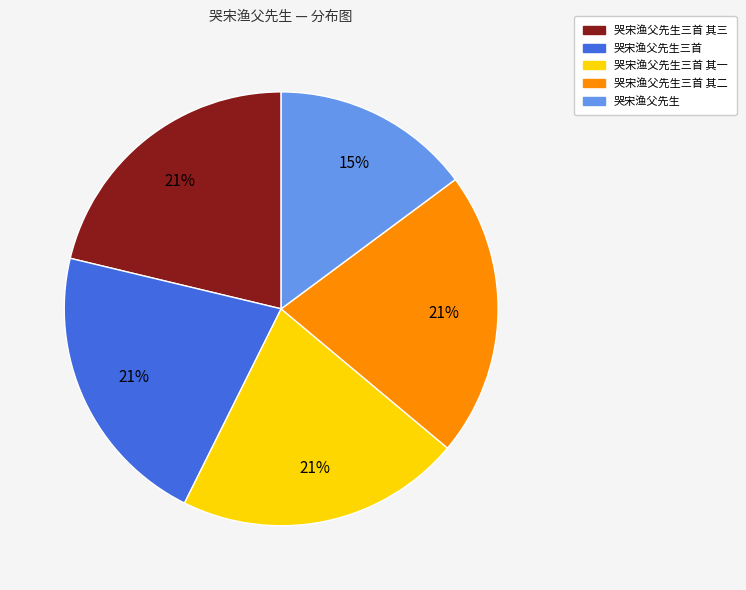

Is there any slice that represents more than half of the pie?

No